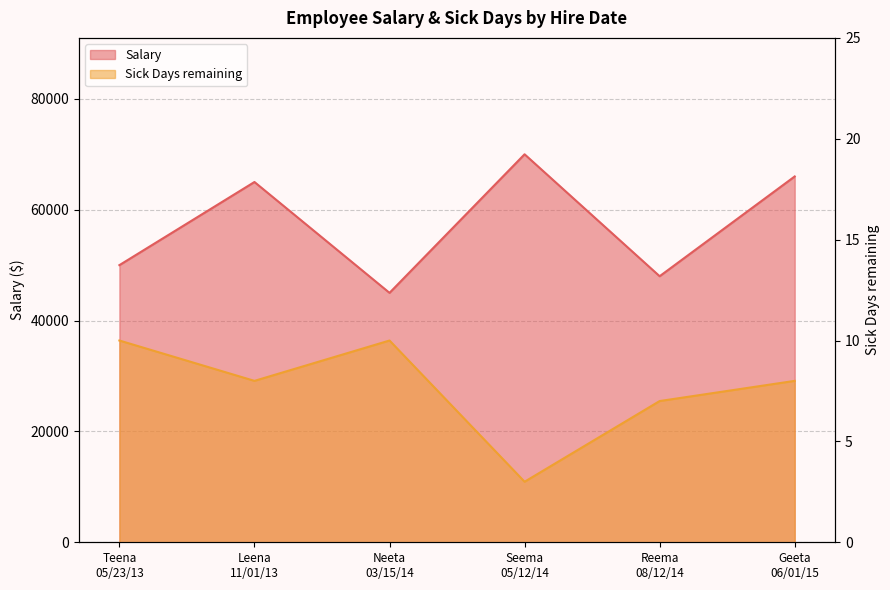

Which series has the widest spread of values?

Salary